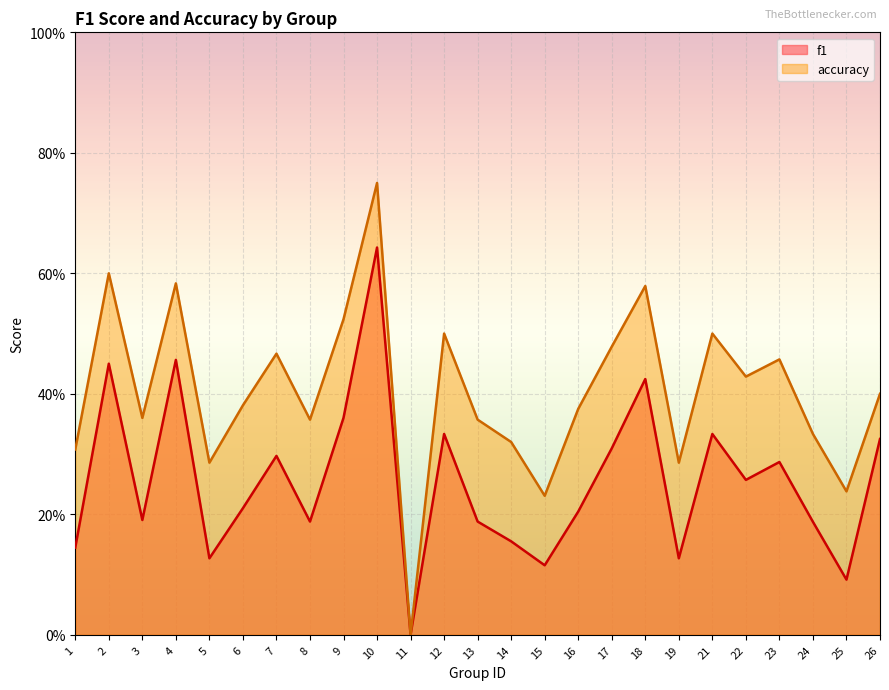

What is the difference between the maximum and minimum values in the accuracy series?

0.8